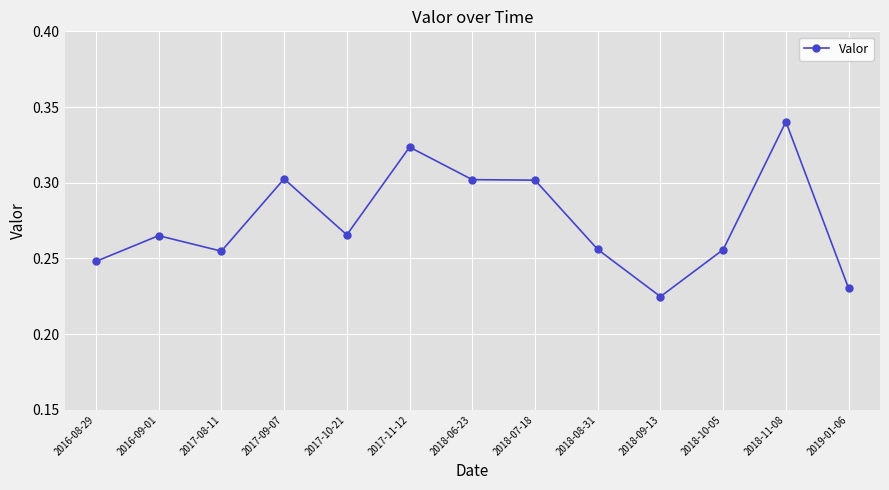

True or false: the data shows 0.1 at 2019-01-06.

False